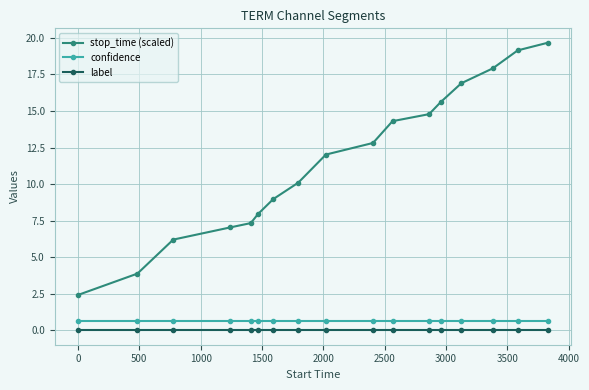

What is the value of the confidence point at the 3rd from the left?

0.6